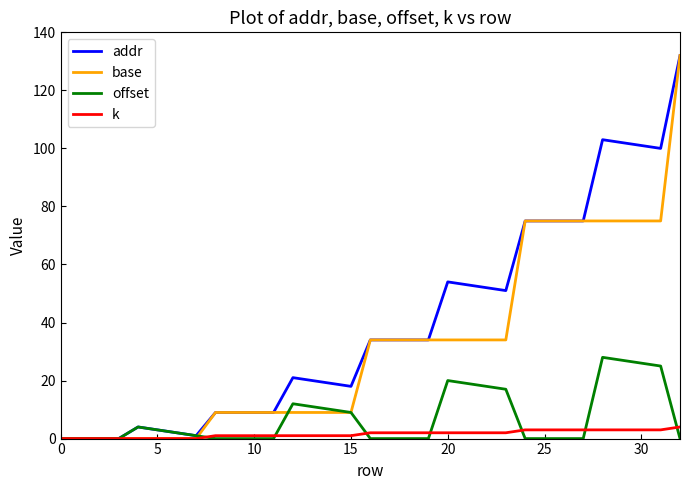

What is the highest value of the base series?

132